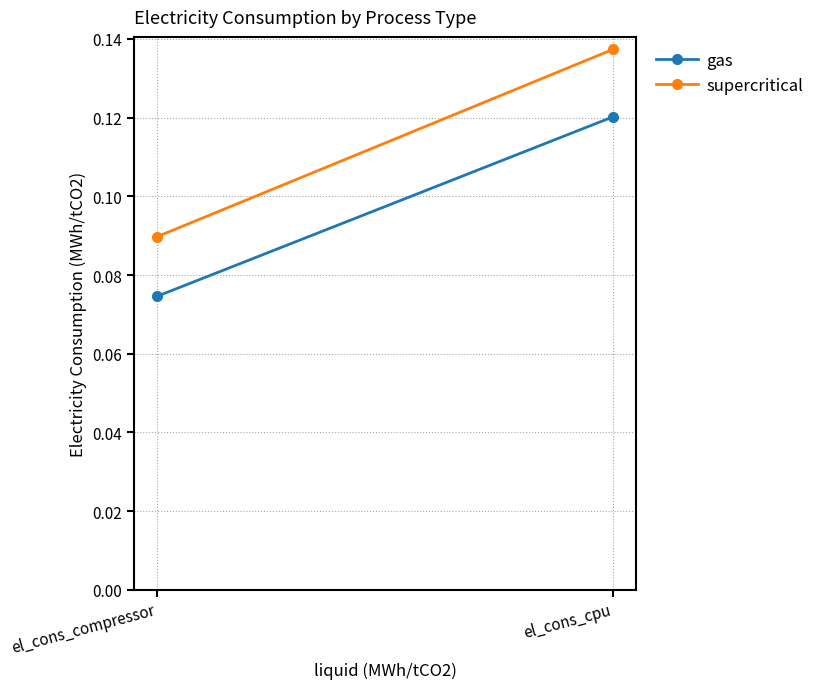

Is the value of gas at el_cons_cpu greater than the value of supercritical at el_cons_compressor?

Yes